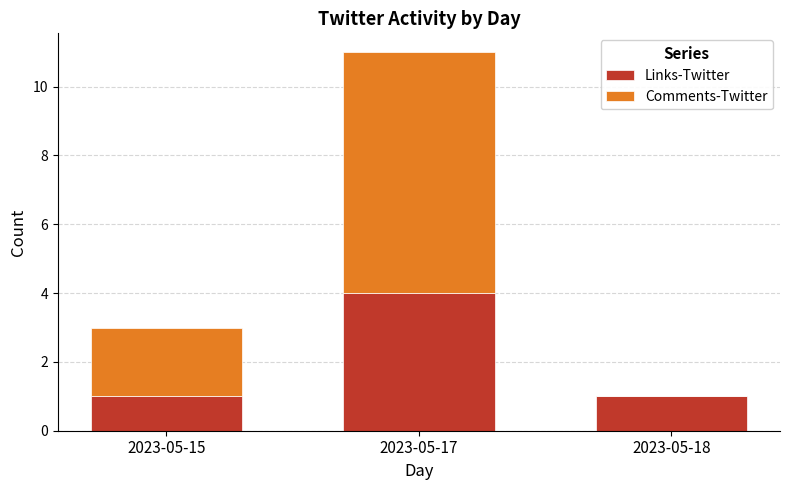

What is the highest value of the Links-Twitter series?

4